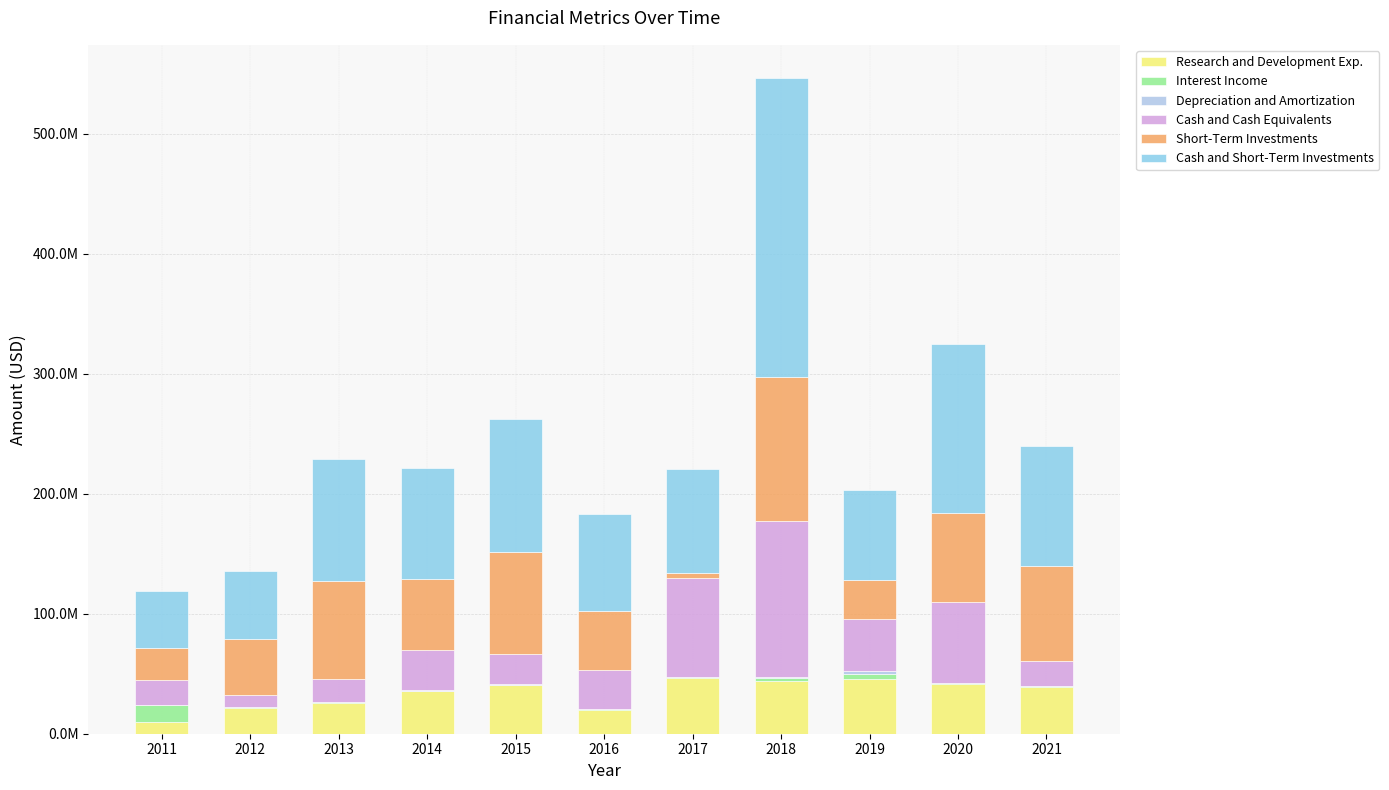

At how many categories does at least one series exceed 49673552?

10